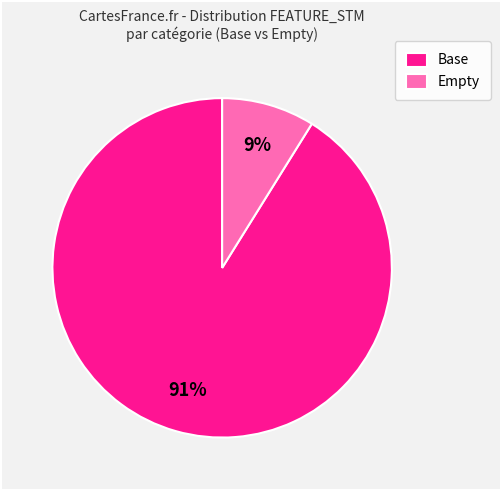

Between Base and Empty, which is larger?

Base